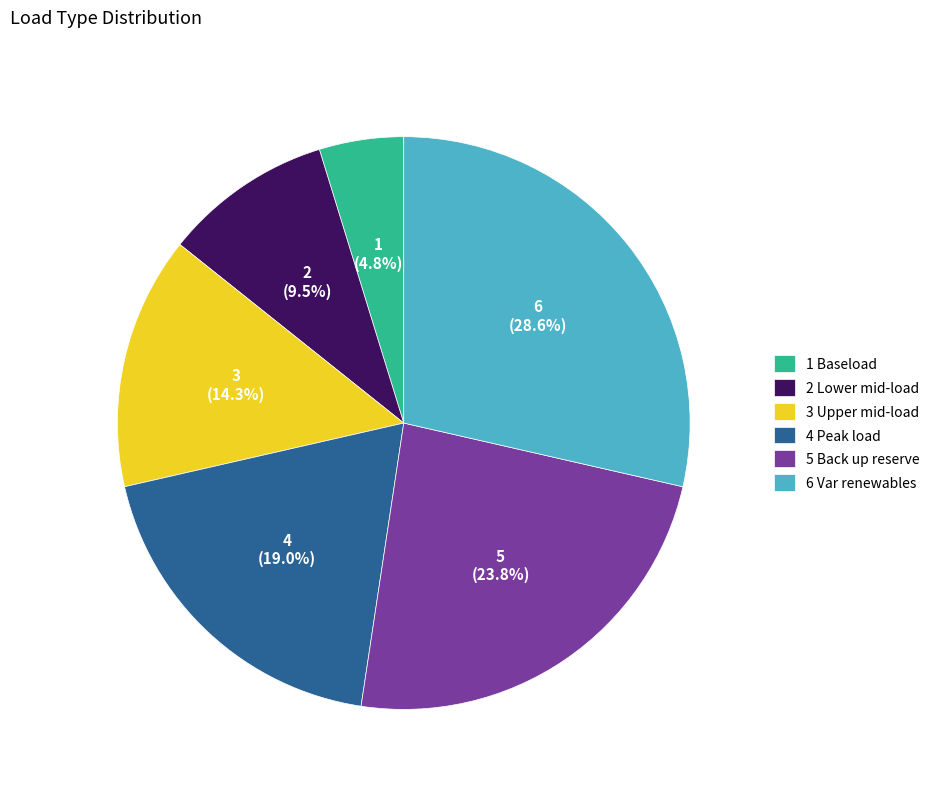

How many slices are in this pie chart?

6